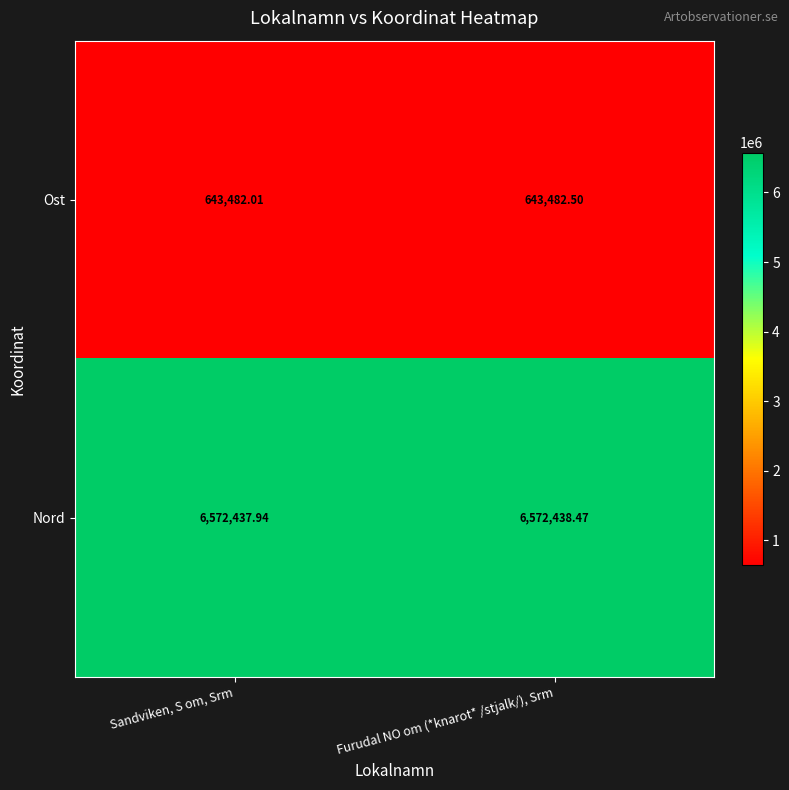

At how many categories does at least one series exceed 3295551?

2